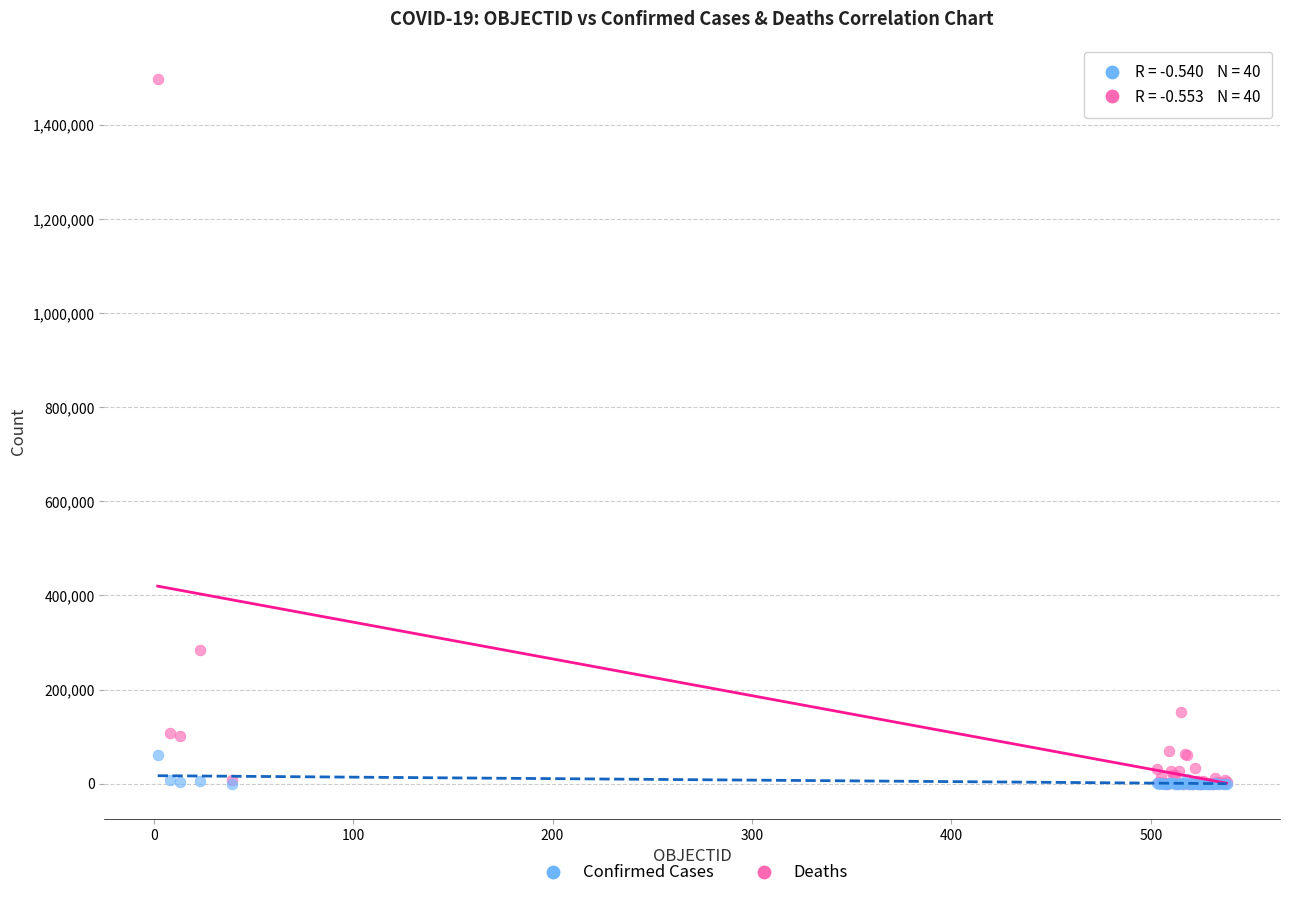

In the Confirmed Cases series, what Y value is closest to 748443?

284541